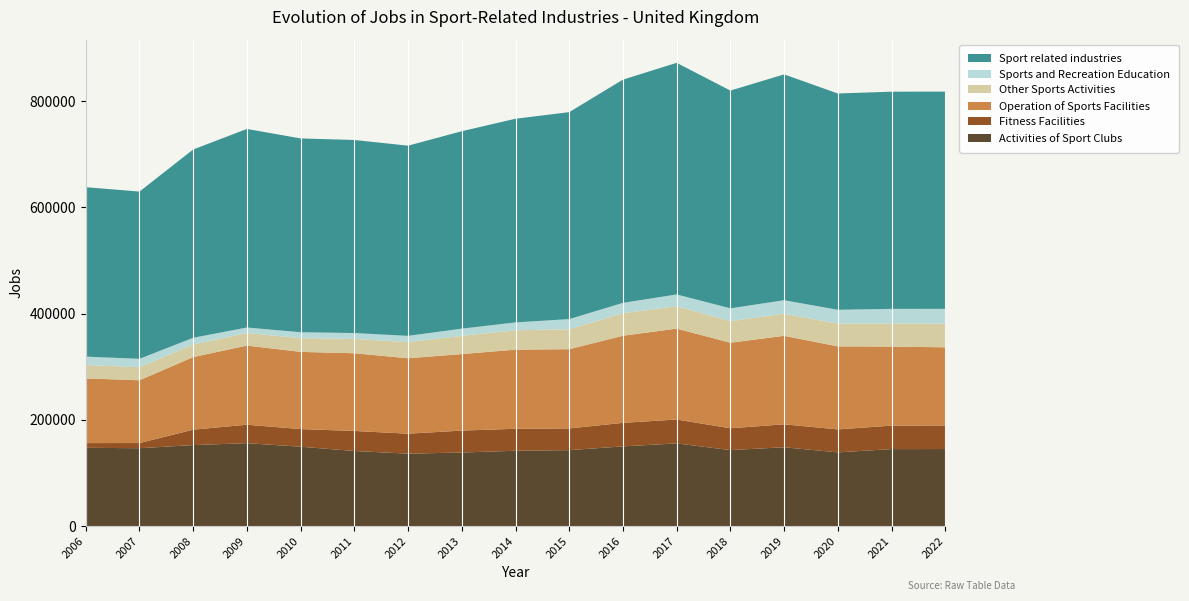

Reading left to right, extract all data points from this chart.

Activities of Sport Clubs: 2006=147385.0	2007=146635.4	2008=152504.5	2009=156133.8	2010=149413.8	2011=141388.8	2012=136353.0	2013=138520.1	2014=141860.8	2015=143015.1	2016=150085.9	2017=155684.4	2018=143071.9	2019=148412.8	2020=138764.7	2021=145014.1	2022=145042.2
Fitness Facilities: 2006=8898.4	2007=9718.3	2008=29065.9	2009=34725.6	2010=33228.6	2011=37730.7	2012=37593.5	2013=41306.2	2014=41327.6	2015=40890.3	2016=44322.0	2017=44988.2	2018=41111.4	2019=43253.6	2020=43279.2	2021=44183.1	2022=44450.2
Operation of Sports Facilities: 2006=121783.5	2007=118254.6	2008=136700.2	2009=149040.8	2010=145401.9	2011=146327.5	2012=142130.9	2013=144123.0	2014=149069.9	2015=149207.8	2016=164036.0	2017=171223.6	2018=161102.5	2019=166633.8	2020=156373.4	2021=148798.1	2022=147174.4
Other Sports Activities: 2006=25148.3	2007=24580.2	2008=23589.2	2009=23668.8	2010=25894.8	2011=27002.9	2012=30365.8	2013=34325.1	2014=36470.3	2015=37567.5	2016=42482.2	2017=42110.4	2018=40625.7	2019=41648.7	2020=42794.6	2021=43618.7	2022=44309.2
Sports and Recreation Education: 2006=15905.0	2007=15803.7	2008=12771.8	2009=10407.4	2010=11102.0	2011=11122.1	2012=11778.1	2013=13546.0	2014=14854.6	2015=19121.3	2016=19481.7	2017=22223.7	2018=24185.6	2019=25402.1	2020=26145.6	2021=27437.9	2022=28159.0
Sport related industries: 2006=319120.3	2007=314992.2	2008=354631.6	2009=373976.4	2010=365041.2	2011=363572.0	2012=358221.2	2013=371820.4	2014=383583.2	2015=389802.0	2016=420407.8	2017=436230.4	2018=410097.2	2019=425350.9	2020=407357.6	2021=409051.9	2022=409135.0